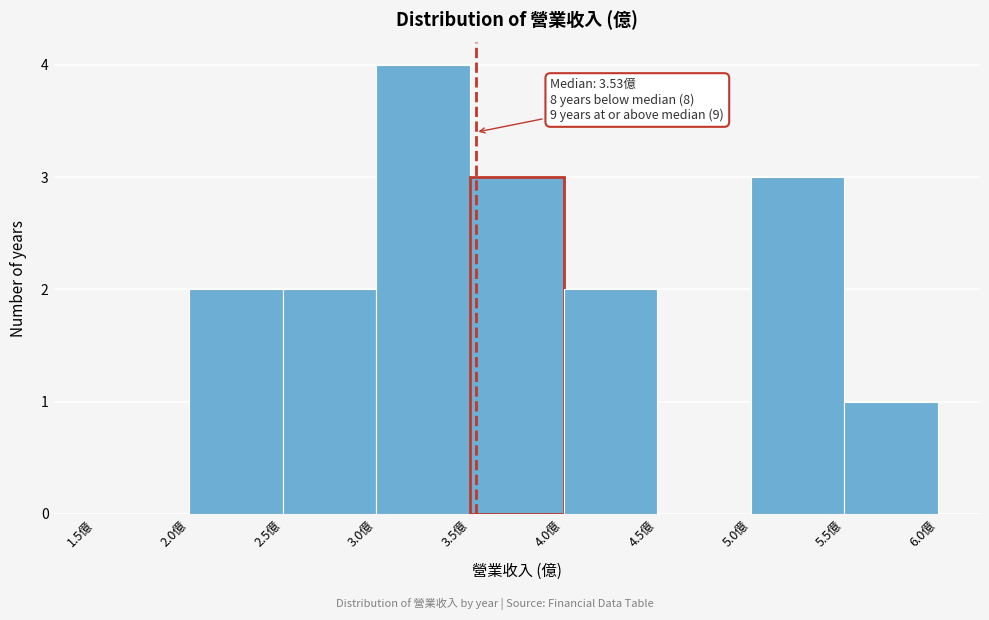

Which range on the x-axis has the tallest bar?

3.0 to 3.5